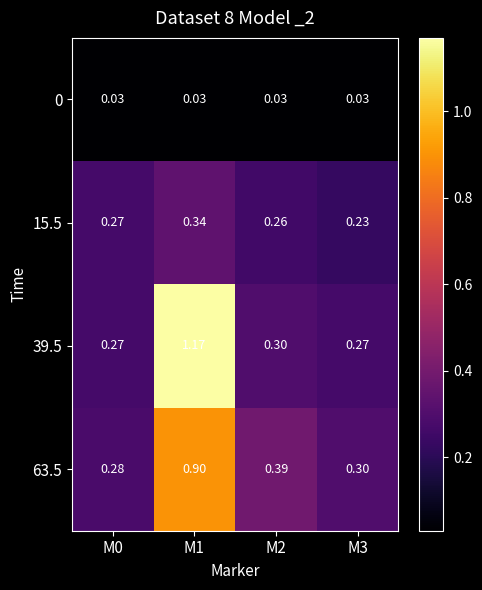

Rank the series by their maximum value, from highest to lowest.

39.5, 63.5, 15.5, 0